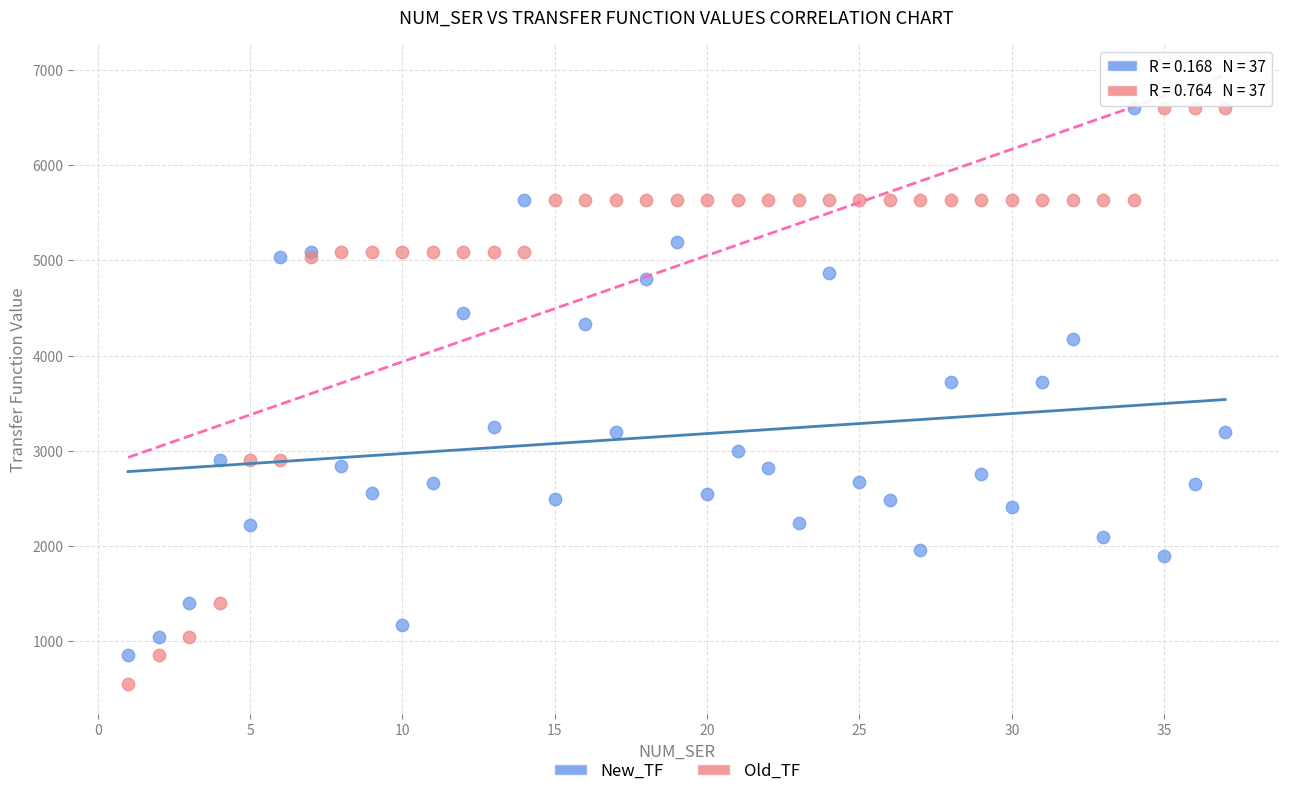

What are all the series names shown in the legend?

New_TF, Old_TF